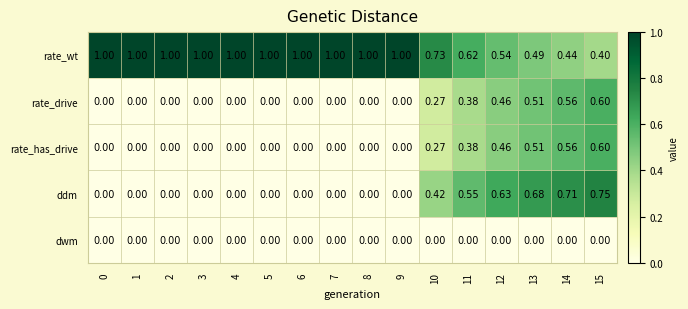

What is the total value across all series at 4?

1.0